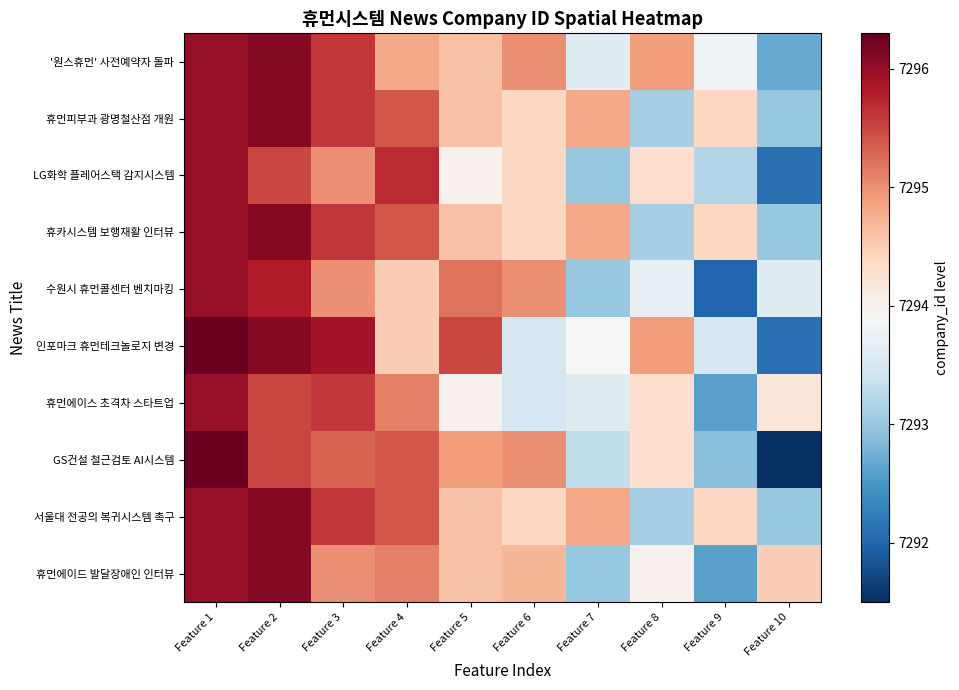

What is the greatest value displayed?

7296.3